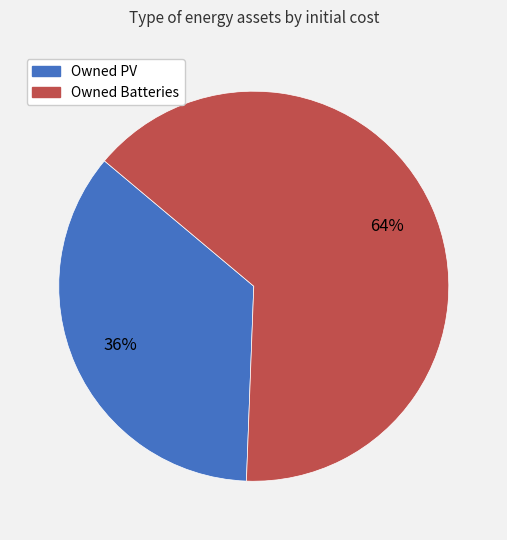

To the nearest percent, what is the combined percentage of Owned PV and Owned Batteries?

100%